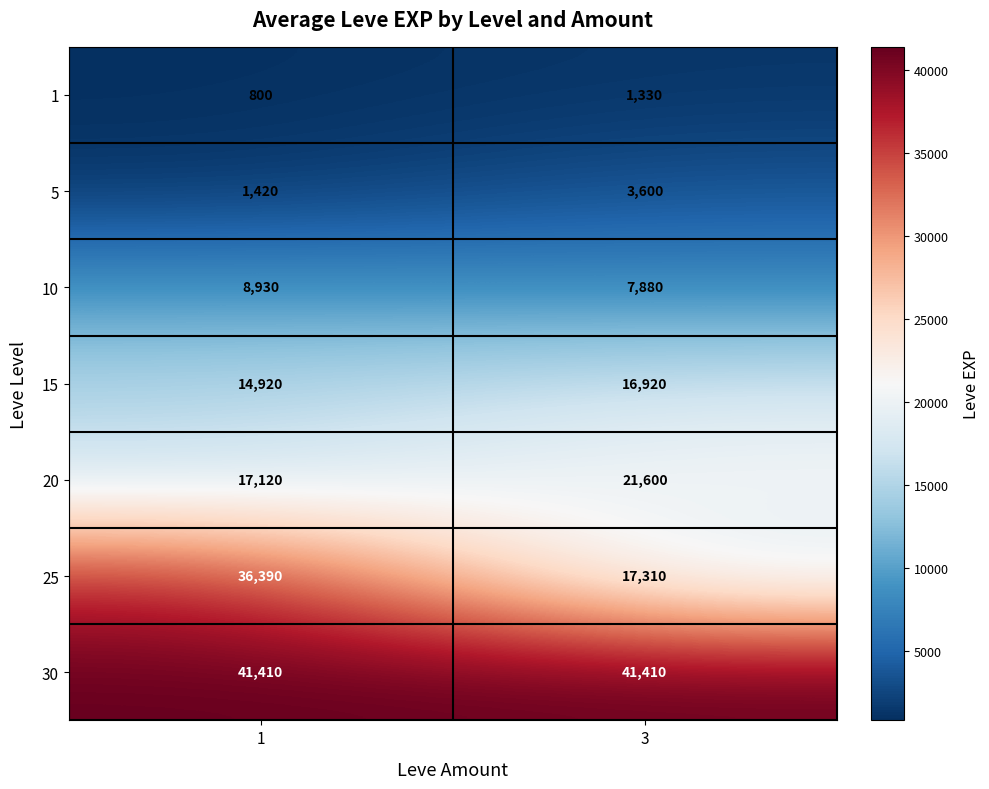

Which series has the largest range (max minus min)?

25